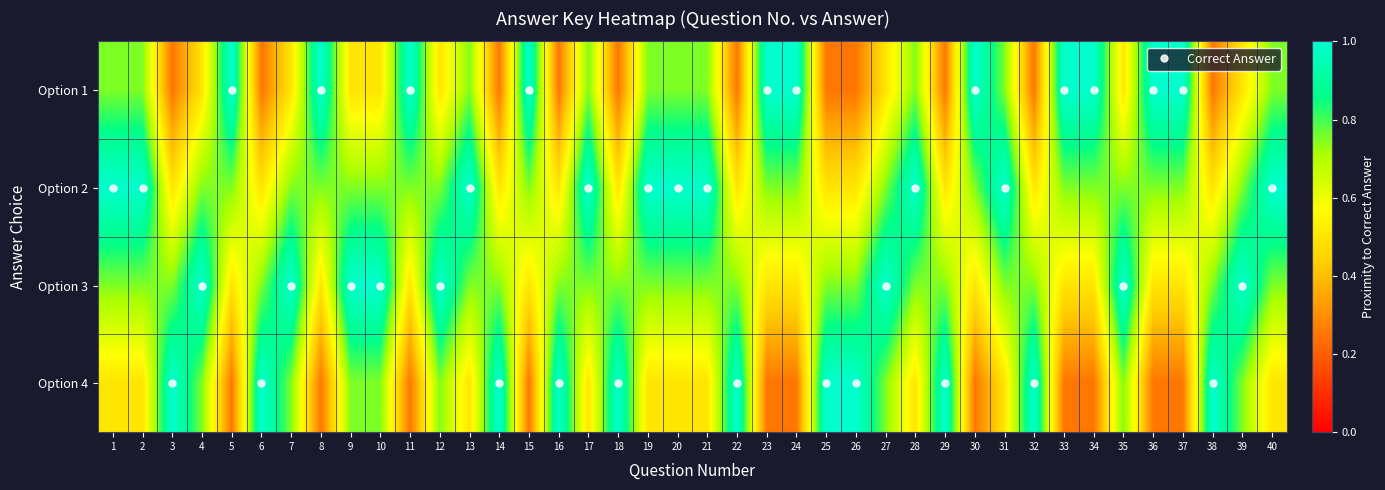

Rank the series by their maximum value, from highest to lowest.

Option 1, Option 2, Option 3, Option 4